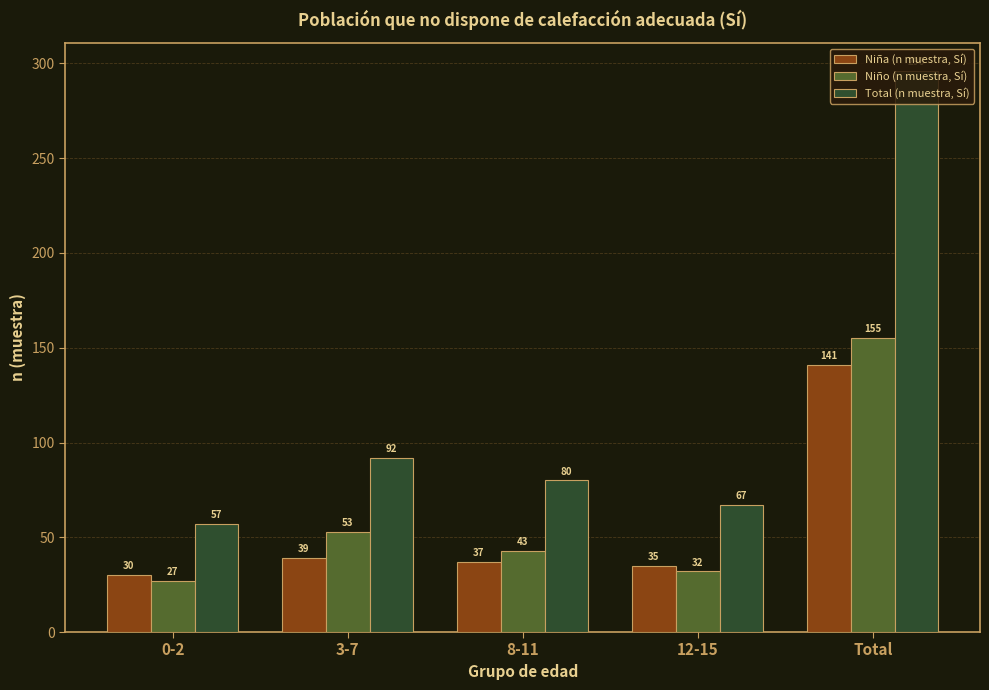

Rank the series at Total from highest to lowest value.

Total (n muestra, Sí), Niño (n muestra, Sí), Niña (n muestra, Sí)